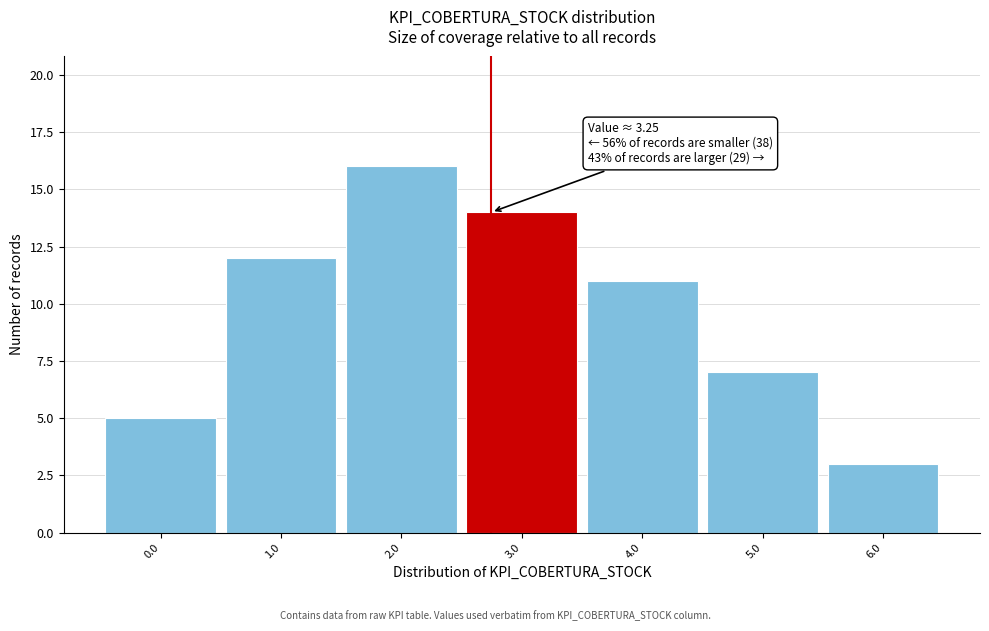

Reading right to left, extract all data points from this chart.

3	7	11	14	16	12	5